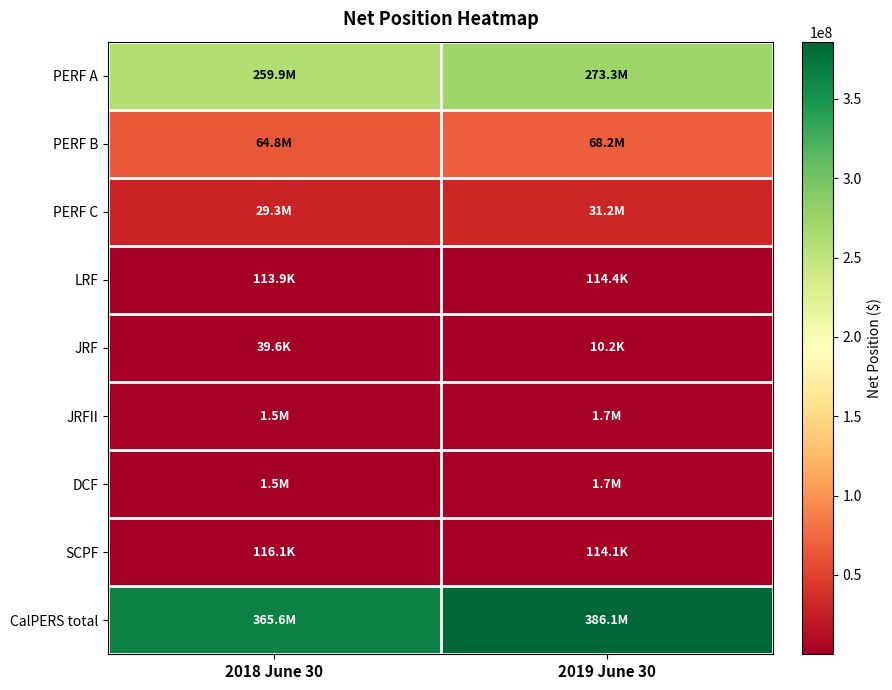

Between 2018 June 30 and 2019 June 30, which series saw the biggest shift?

CalPERS total